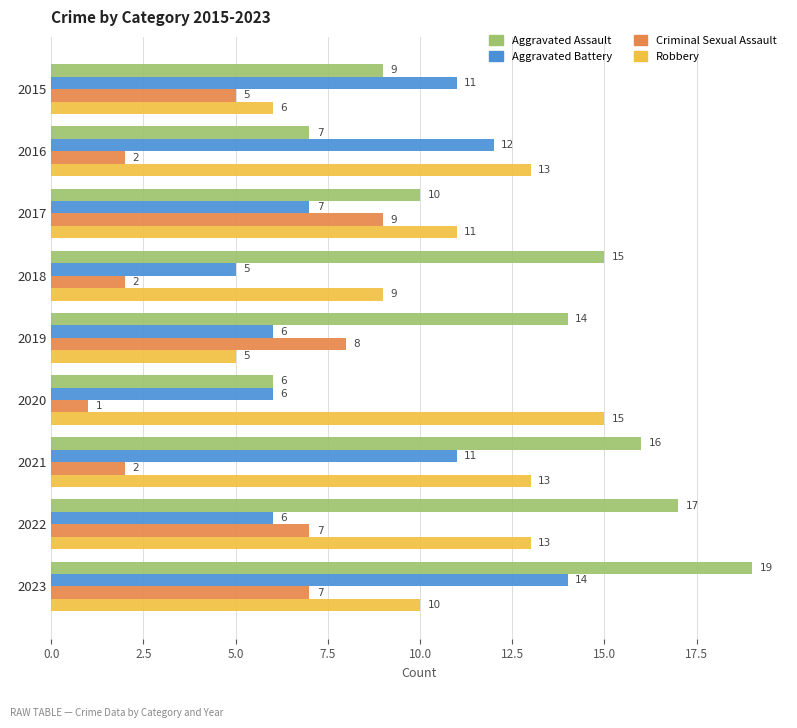

Rank the series by their maximum value, from lowest to highest.

Criminal Sexual Assault, Aggravated Battery, Robbery, Aggravated Assault